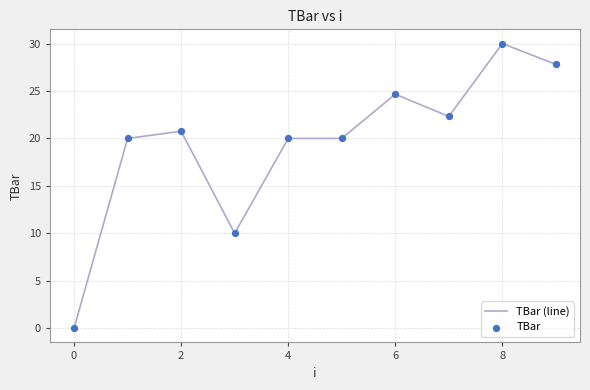

What is the greatest value displayed?

30.0